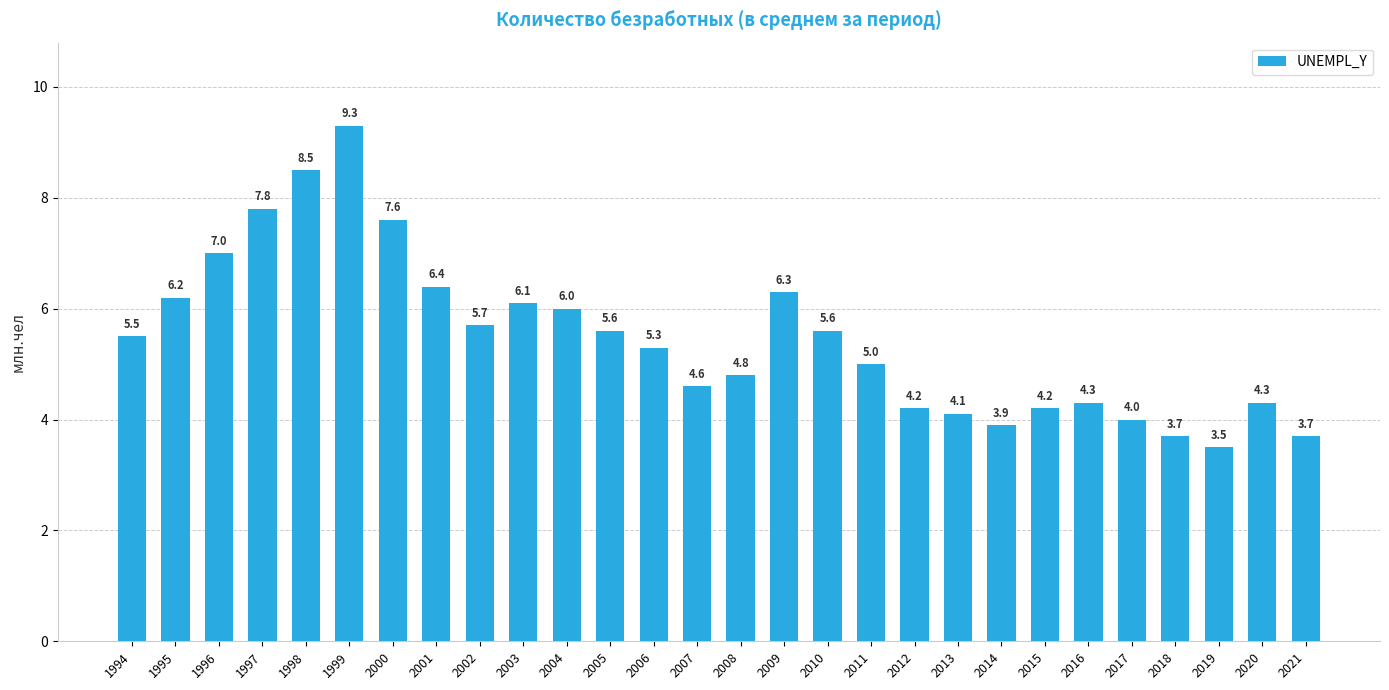

Reading left to right, what are all the values shown in this chart?

5.5	6.2	7.0	7.8	8.5	9.3	7.6	6.4	5.7	6.1	6.0	5.6	5.3	4.6	4.8	6.3	5.6	5.0	4.2	4.1	3.9	4.2	4.3	4.0	3.7	3.5	4.3	3.7